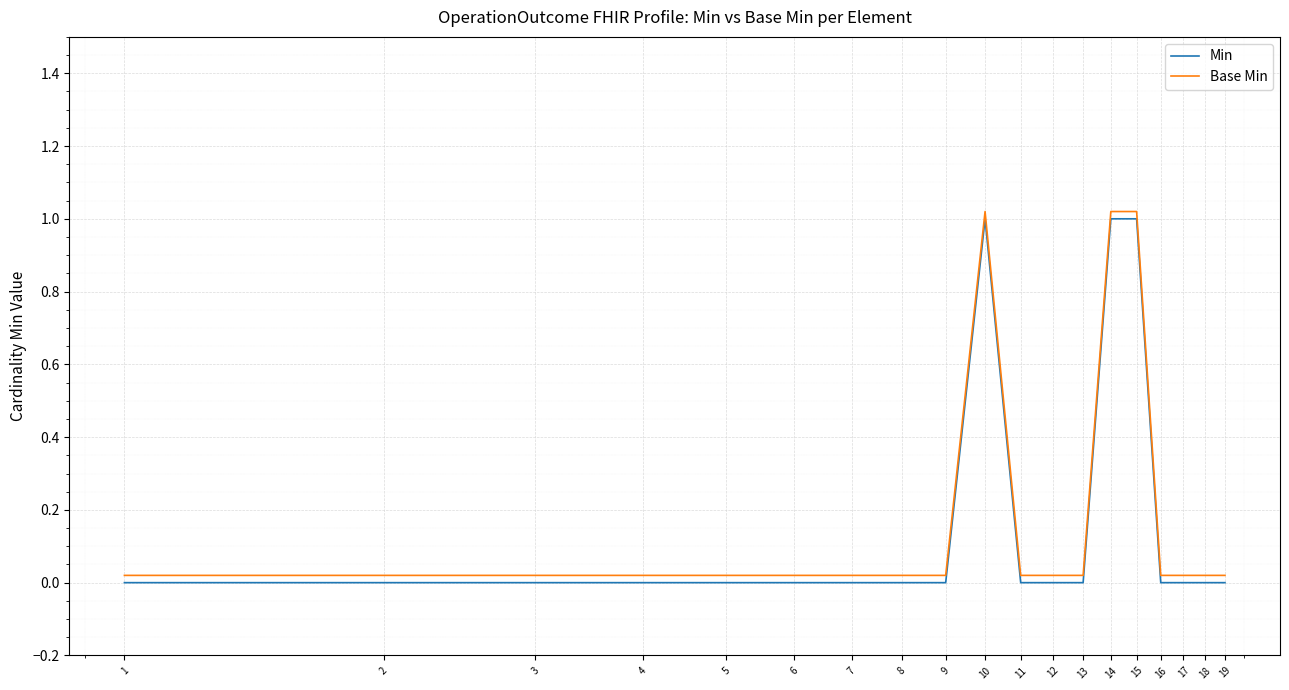

True or false: Min and Base Min cross at least once.

False